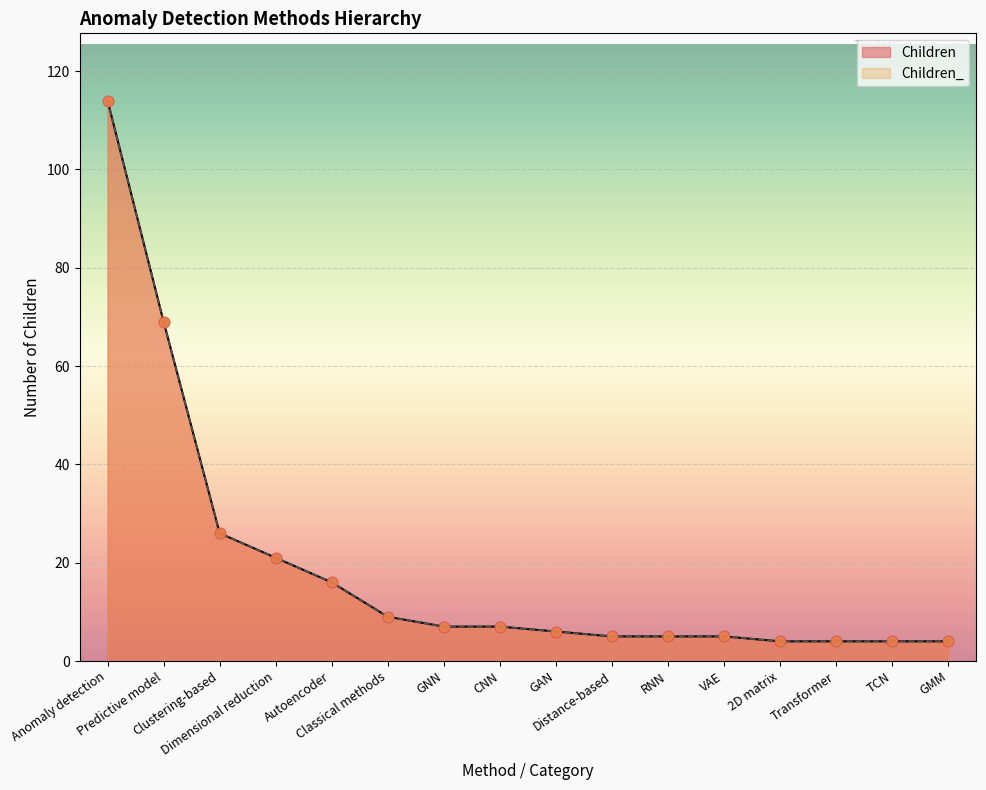

Which series has the largest total across all categories?

Children_